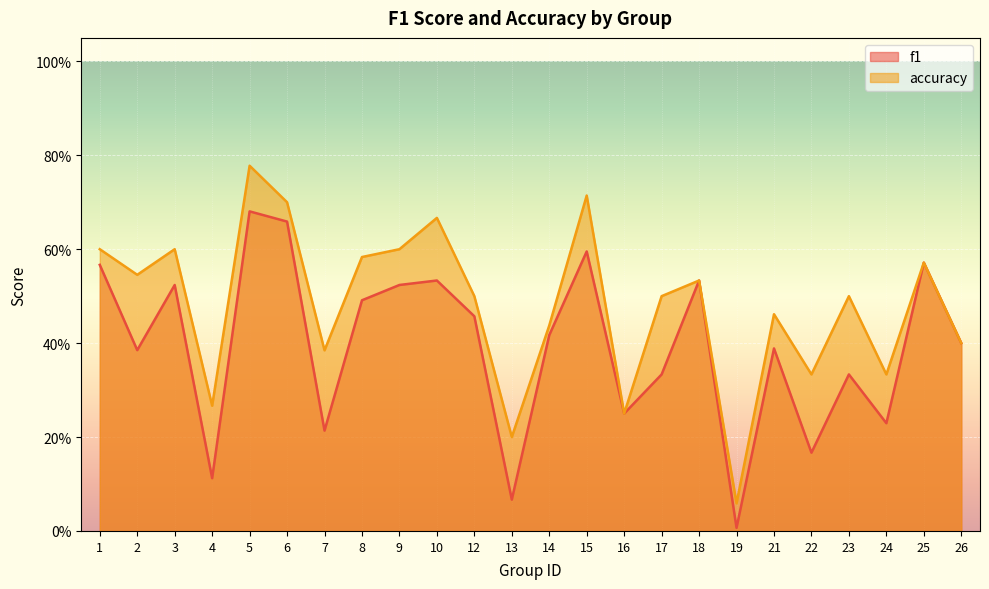

True or false: f1 and accuracy intersect in this chart.

False